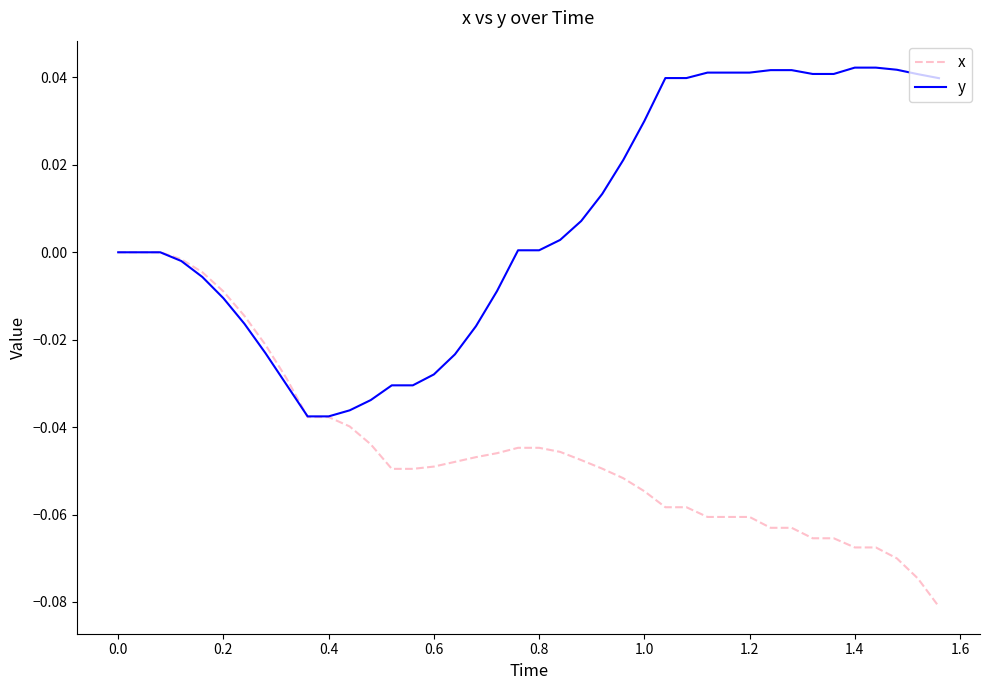

Rank the series by their maximum value, from highest to lowest.

y, x